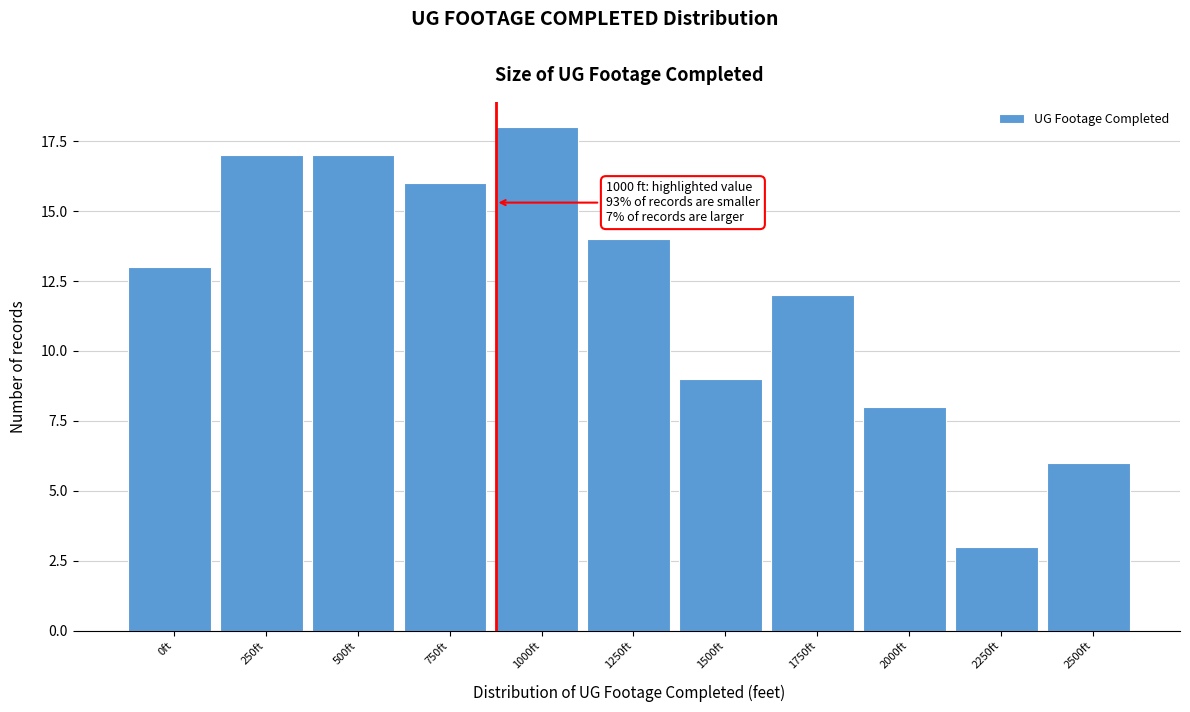

Reading right to left, extract all data points from this chart.

2500ft=6	2250ft=3	2000ft=8	1750ft=12	1500ft=9	1250ft=14	1000ft=18	750ft=16	500ft=17	250ft=17	0ft=13